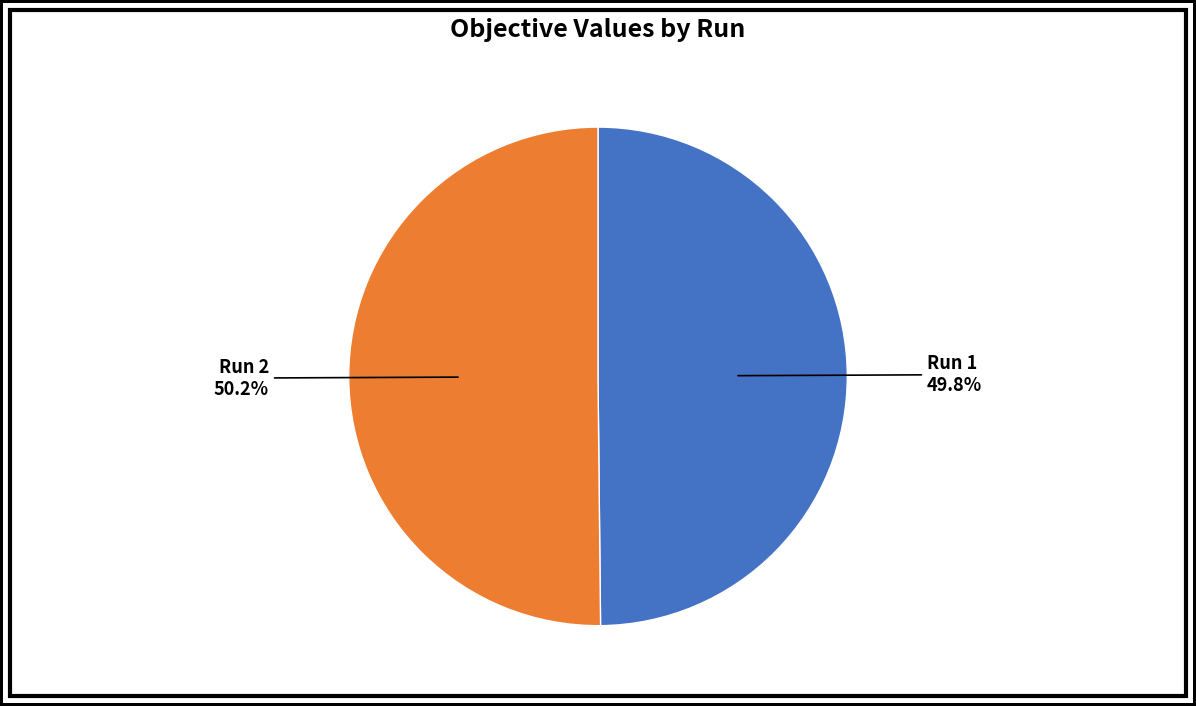

To the nearest percent, what is the average slice percentage?

50%